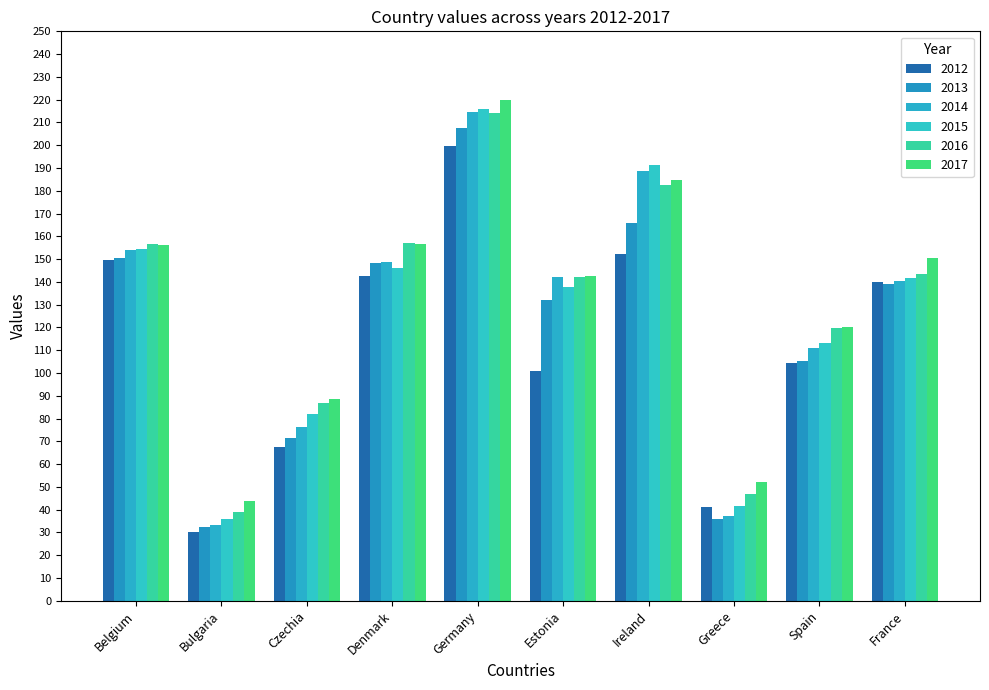

The 2017 series shows 35.2 at Czechia. True or false?

False